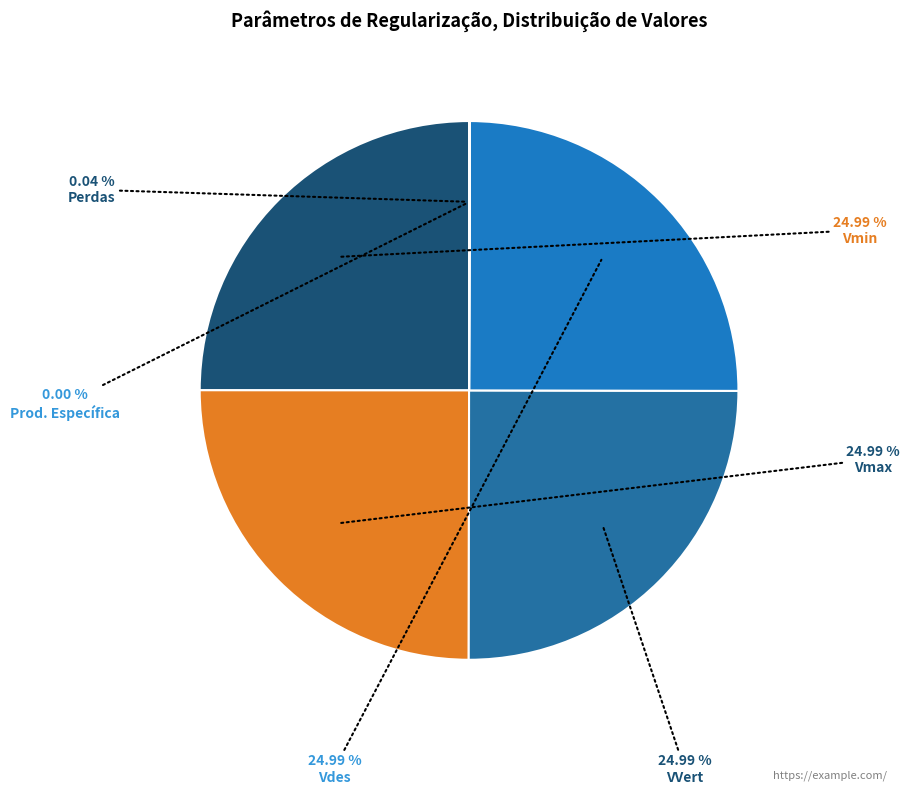

Which slice is the smallest?

Prod. Específica